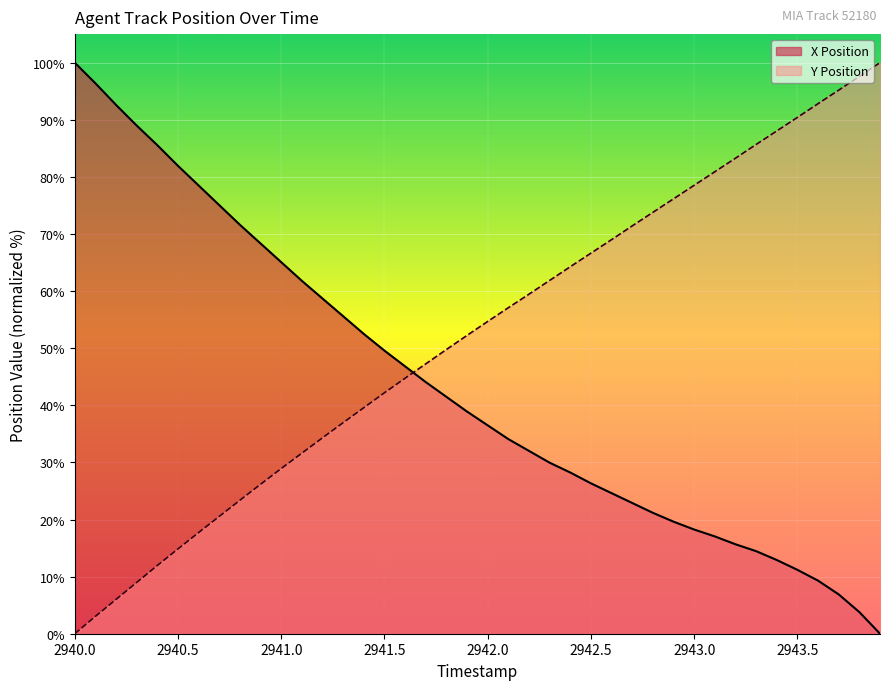

How many lines are shown in the chart?

2